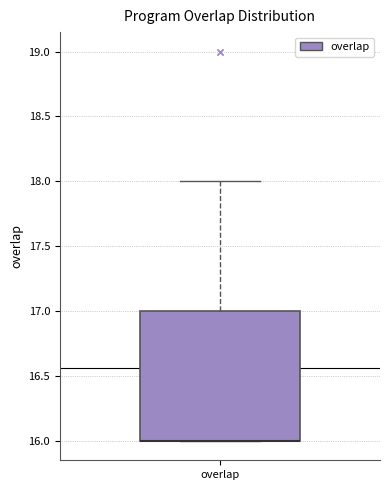

Read this box plot against the y-axis: the position of the median line, the range covered by the box, and the ends of both whiskers. The values are not printed on the chart, so give them approximately, as read against the axis.

median 16 (drawn on the box's lower edge), box 16 to 17, whiskers 16 to 18